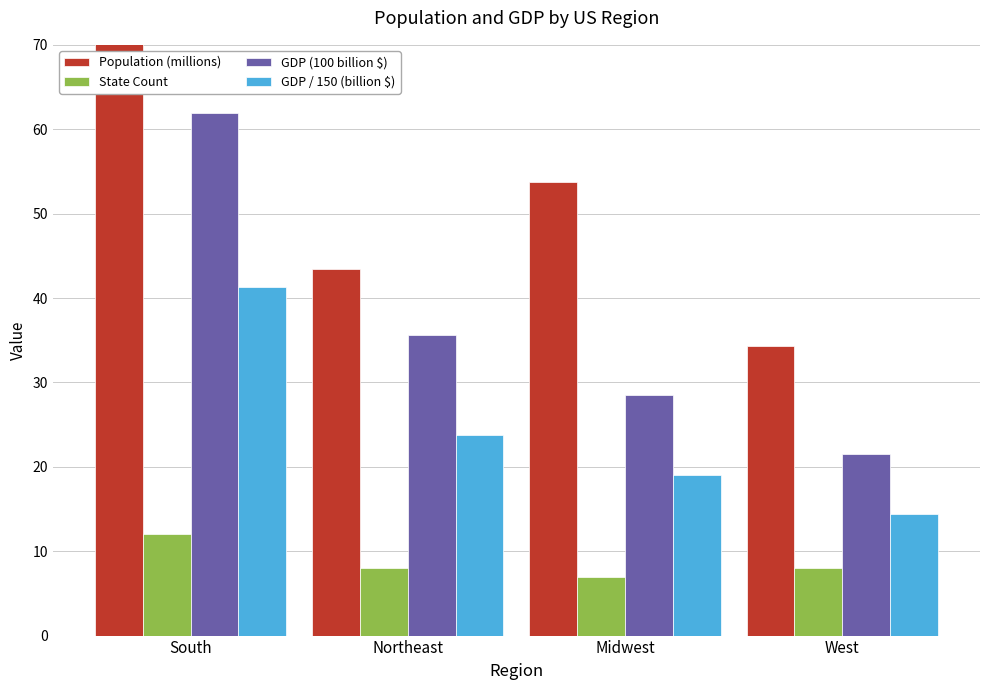

At West, list the series in order from largest to smallest.

Population (millions), GDP (100 billion $), GDP / 150 (billion $), State Count